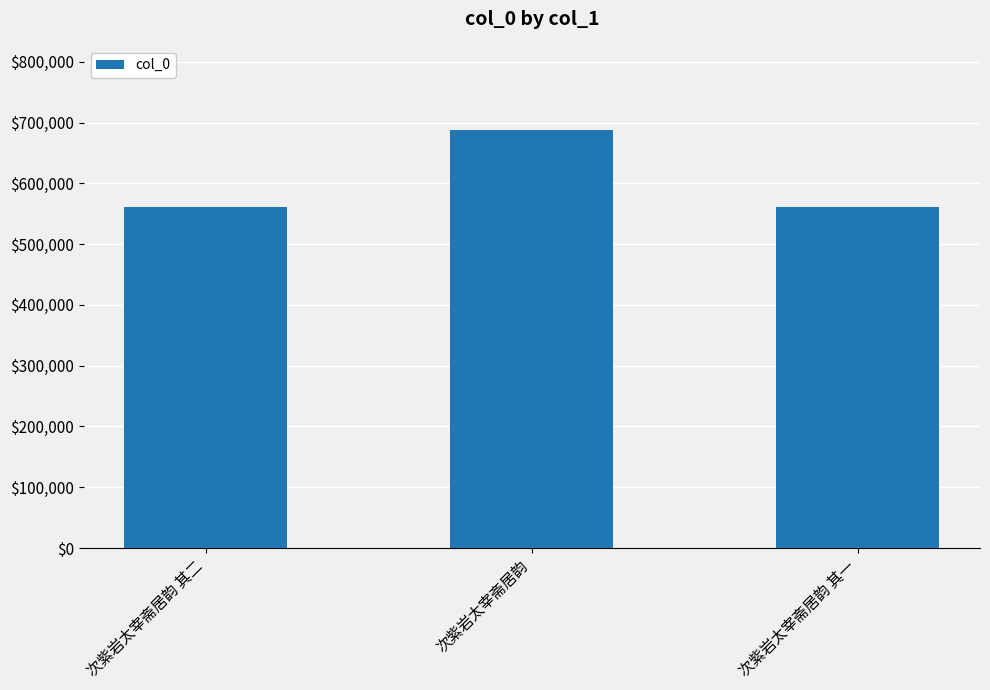

What is the label of the 2nd bar from the left?

次紫岩太宰斋居韵